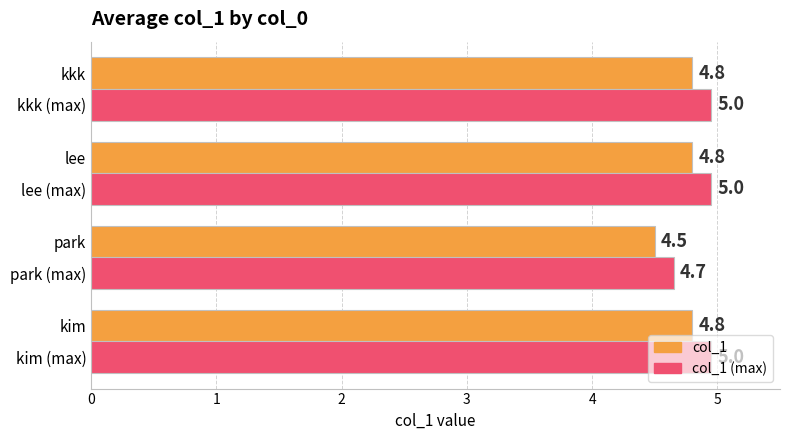

What is the difference between the col_1 (max) values at kkk (max) and park (max)?

0.3